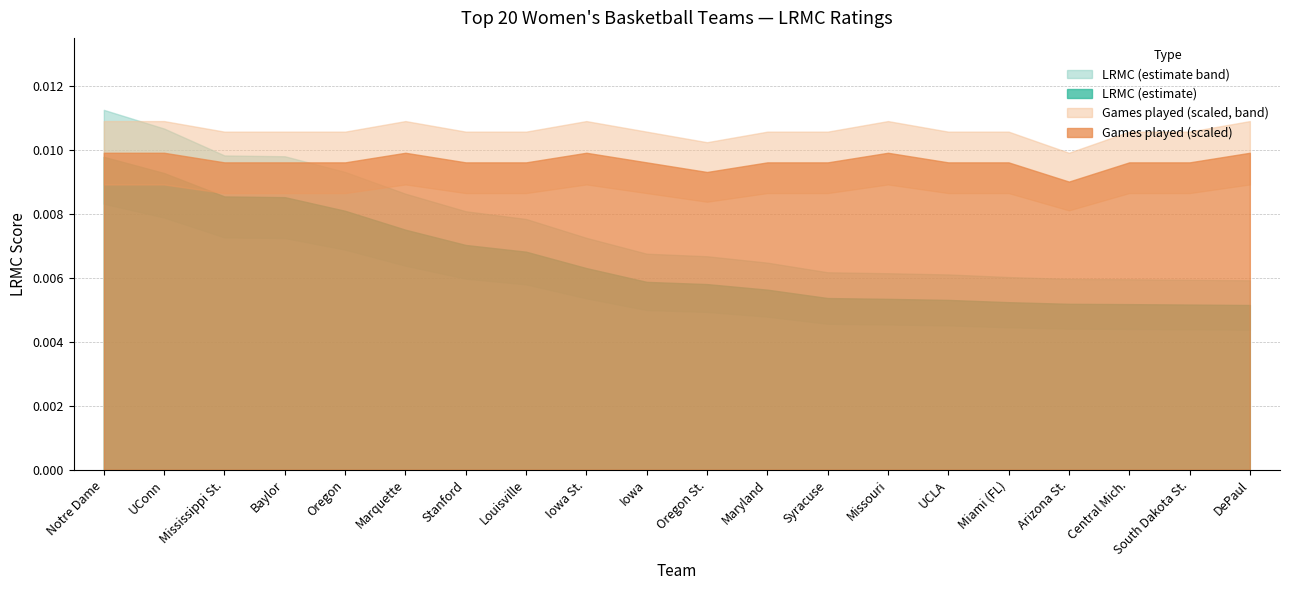

True or false: ngames_scaled and LRMC intersect in this chart.

False